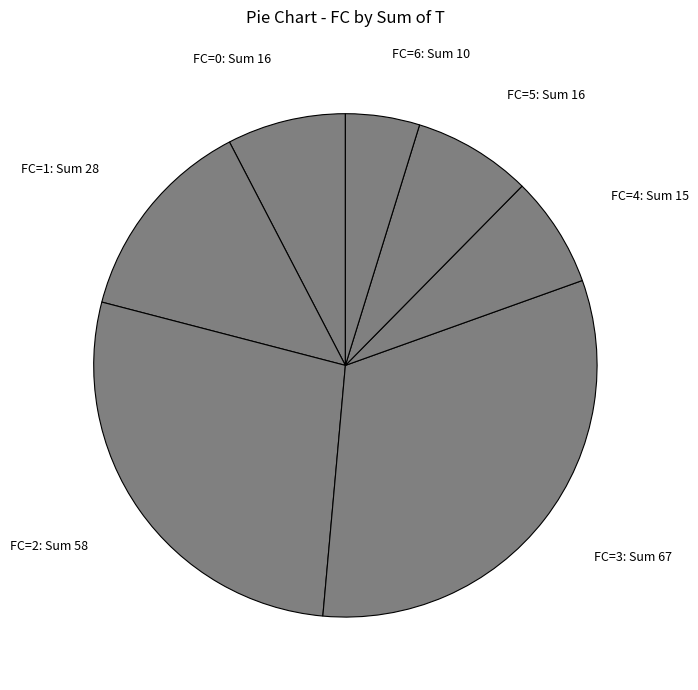

Between FC=6: Sum 10 and FC=3: Sum 67, which is larger?

FC=3: Sum 67